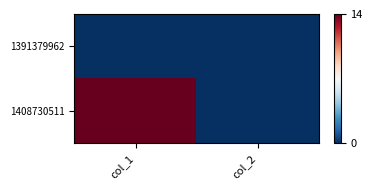

Reading left to right, what are all the values shown in this chart?

1391379962: col_1=0	col_2=0
1408730511: col_1=14	col_2=0